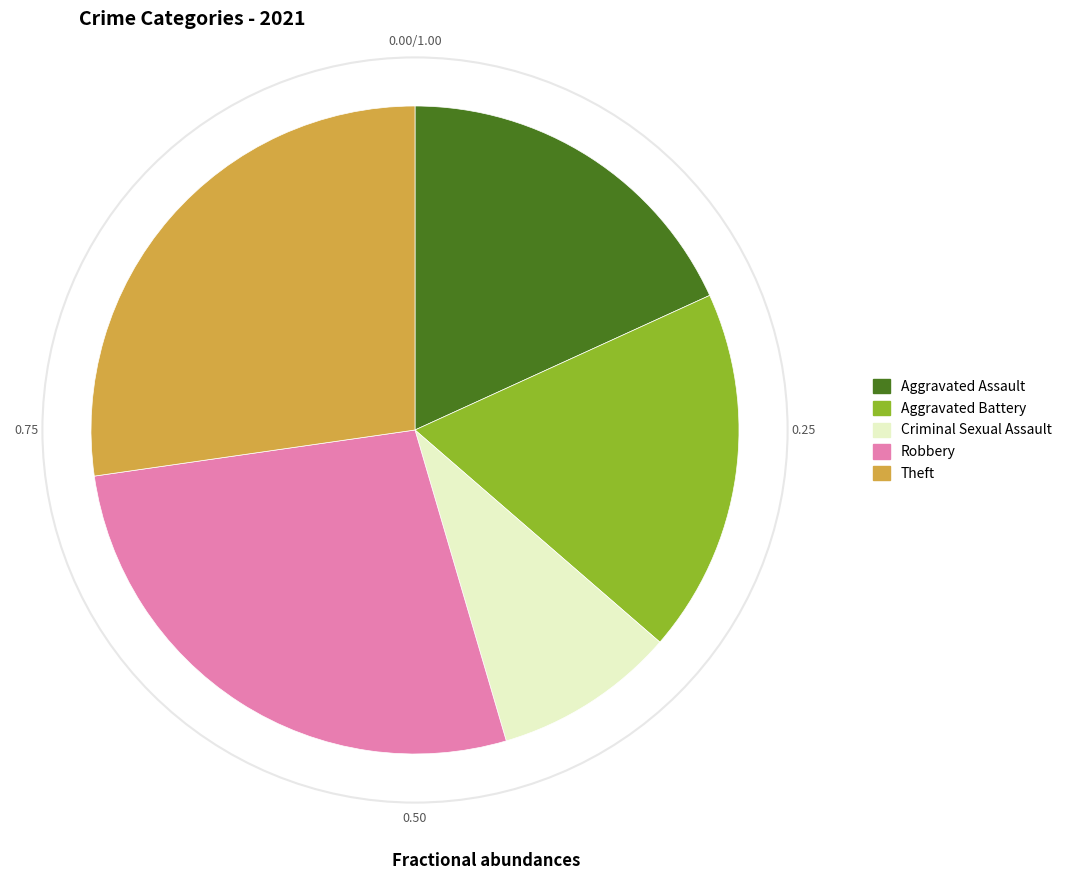

Which category has the smallest portion of the pie?

Criminal Sexual Assault